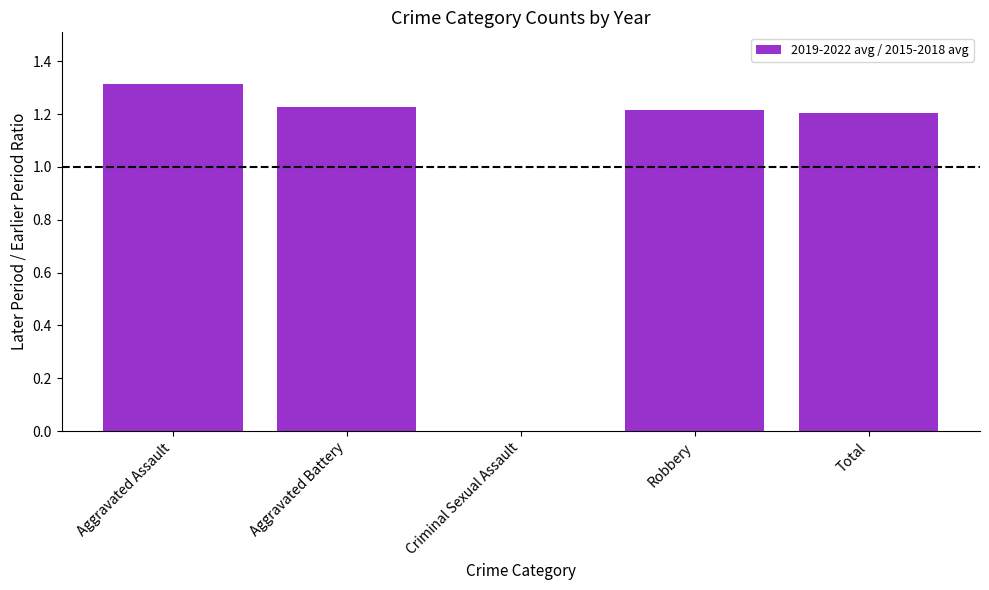

At which category does the chart reach its peak across all series?

Aggravated Assault